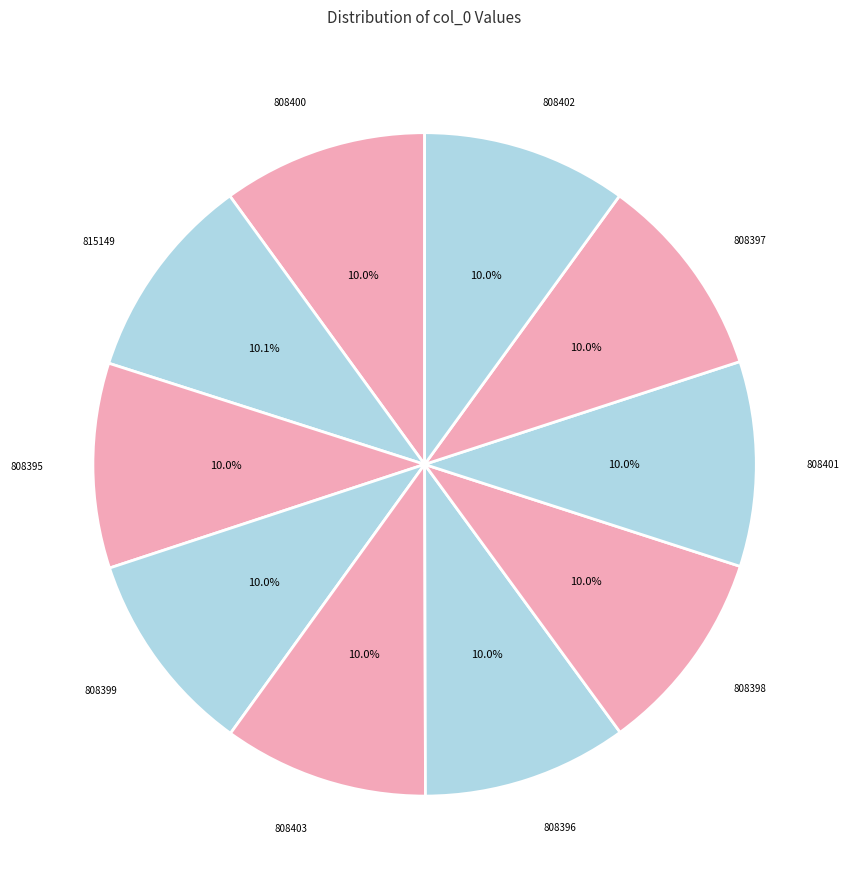

What is the ratio of the value at 808401 to the value at 808398?

1.0